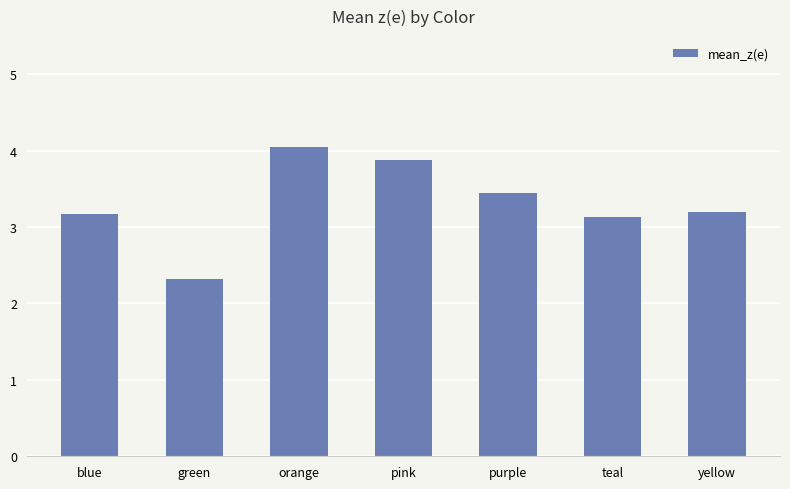

Reading left to right, extract all data points from this chart.

blue=3.2	green=2.3	orange=4.0	pink=3.9	purple=3.4	teal=3.1	yellow=3.2